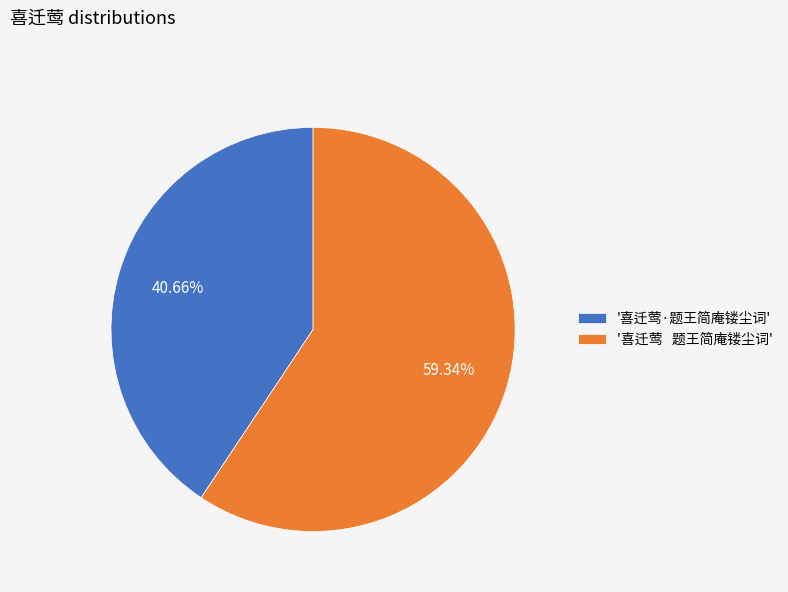

What is the smallest slice in the pie chart?

'喜迁莺·题王简庵镂尘词'